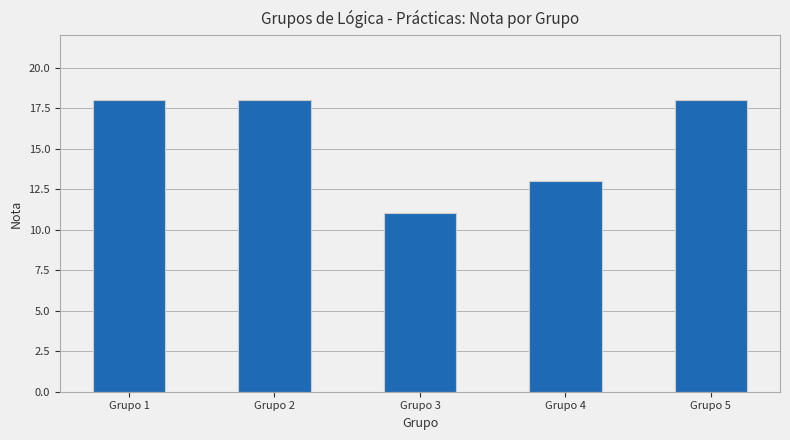

How many values are between 13 and 18?

4